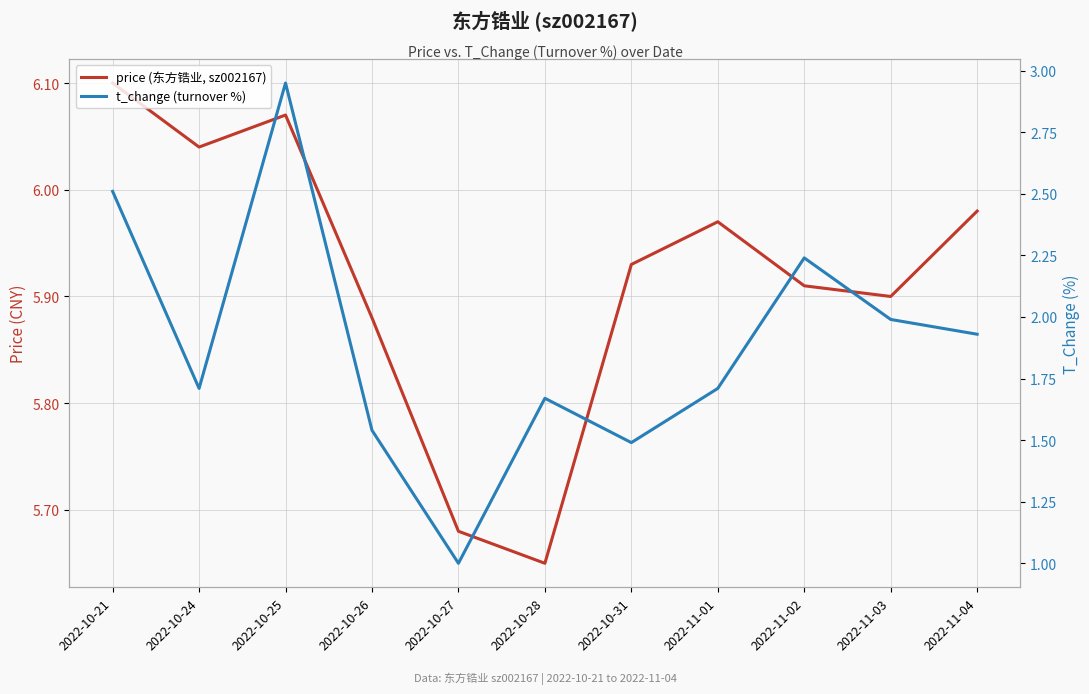

What value does the t_change (turnover %) series have at 2022-10-25?

3.0